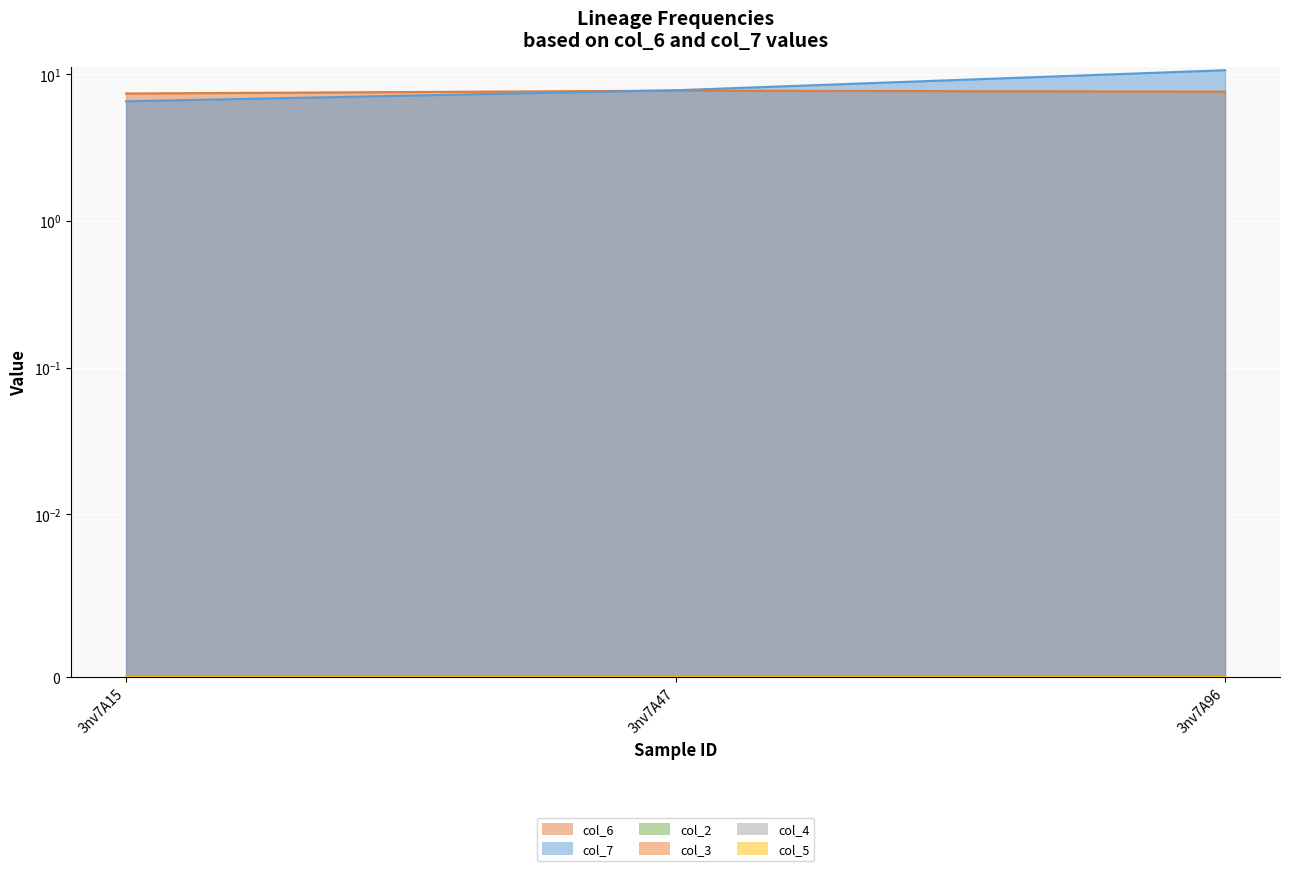

Reading left to right, extract all data points from this chart.

col_6_line: 7.4	7.7	7.6
col_7_line: 6.6	7.8	10.7
col_2_line: 0.0	0.0	0.0
col_3_line: 0.0	0.0	0.0
col_4_line: 0.0	0.0	0.0
col_5_line: 0.0	0.0	0.0